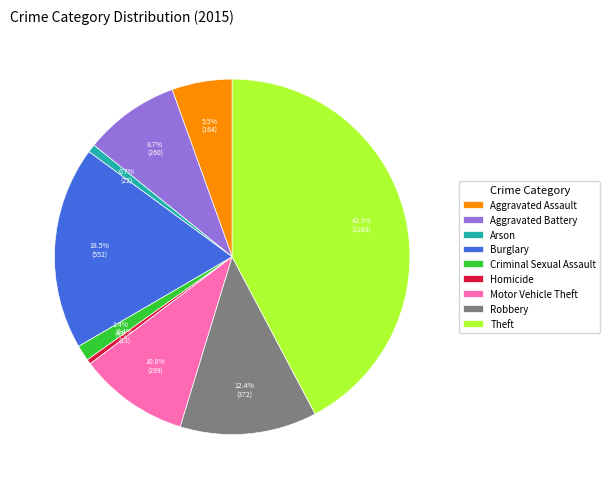

Is there a majority slice in this chart?

No